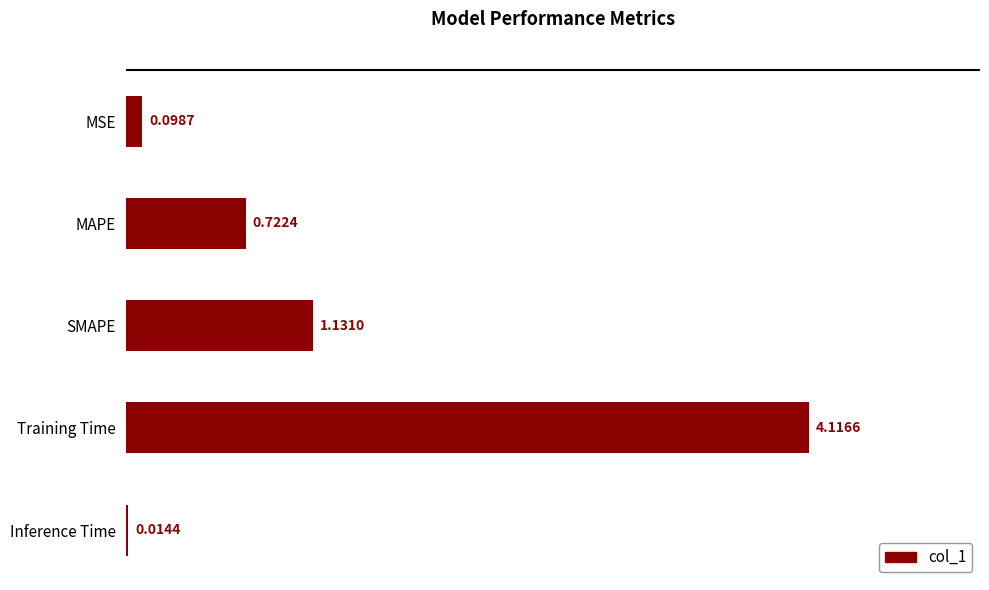

At which category does the chart reach its peak across all series?

Training Time